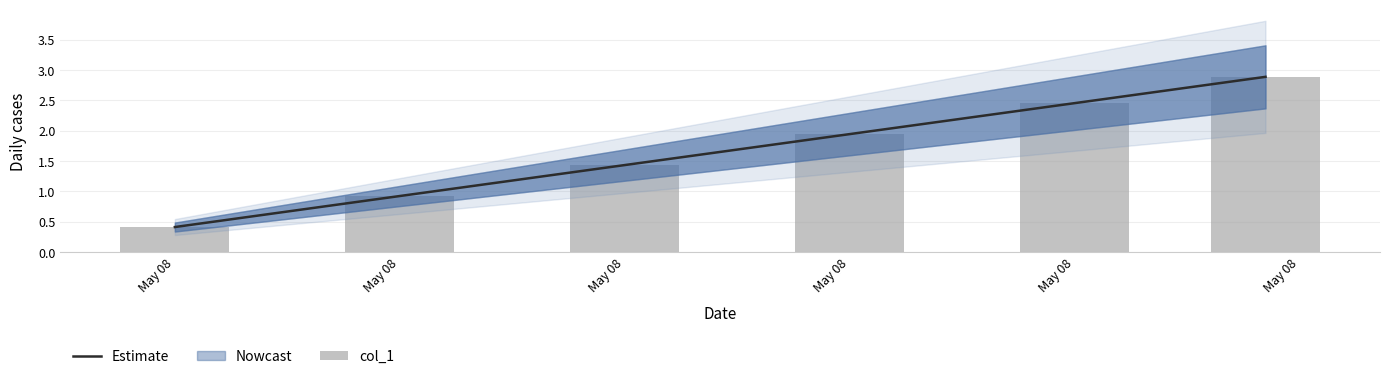

What is the difference between the maximum and second lowest values in the Estimate series?

2.0